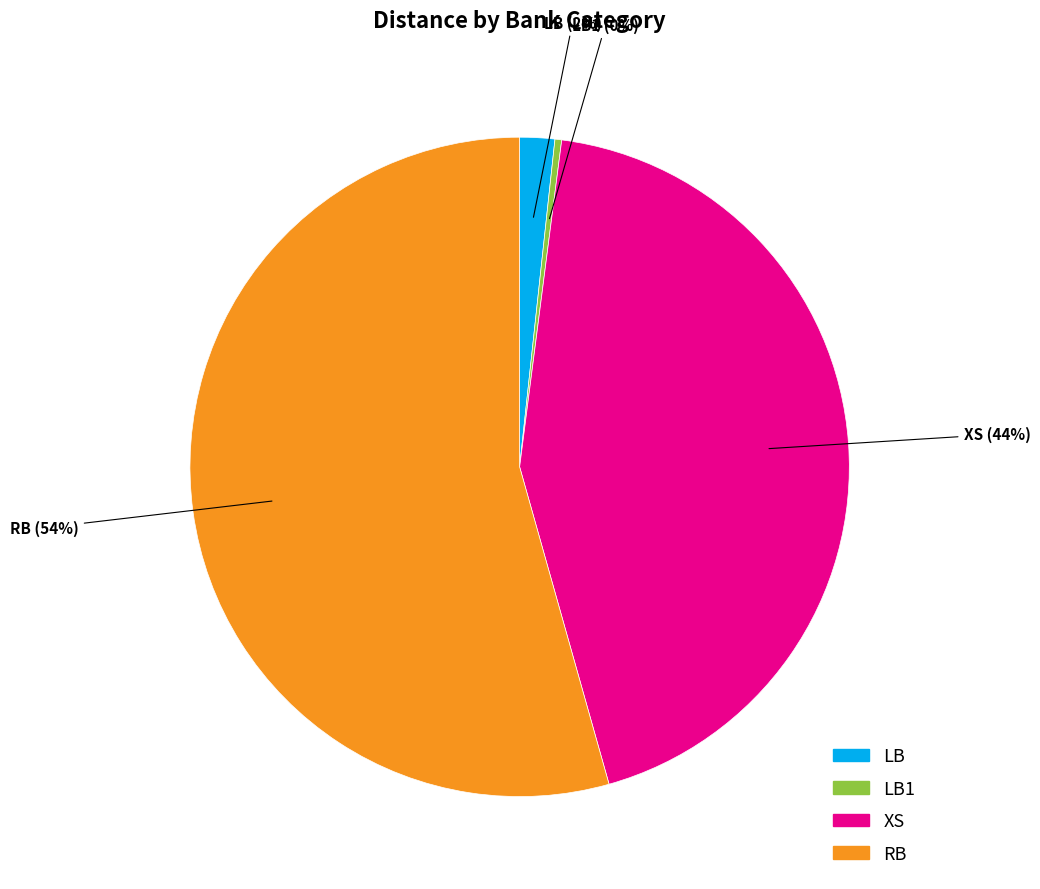

To the nearest percent, what is the difference between the largest and smallest slice percentages?

54%